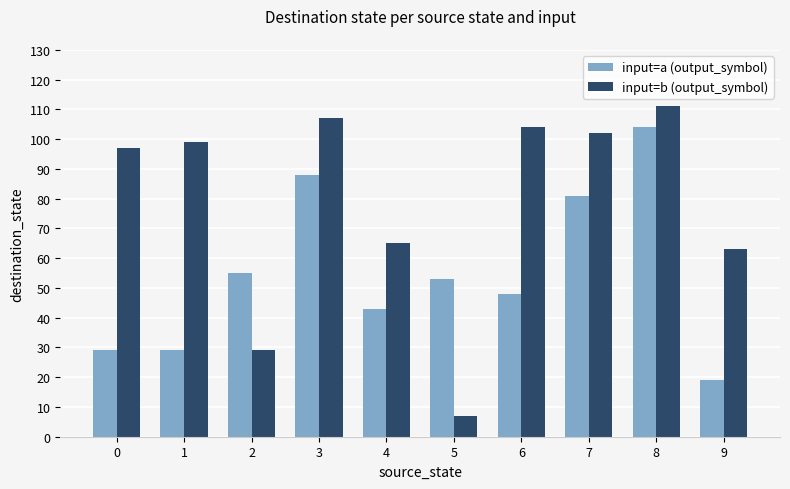

Which series has the largest range (max minus min)?

input=b (output_symbol)